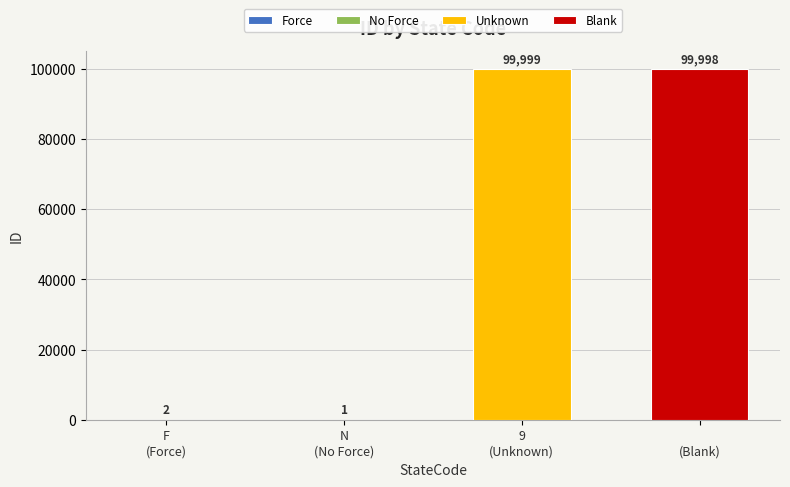

What is the change in value from F to N?

-1